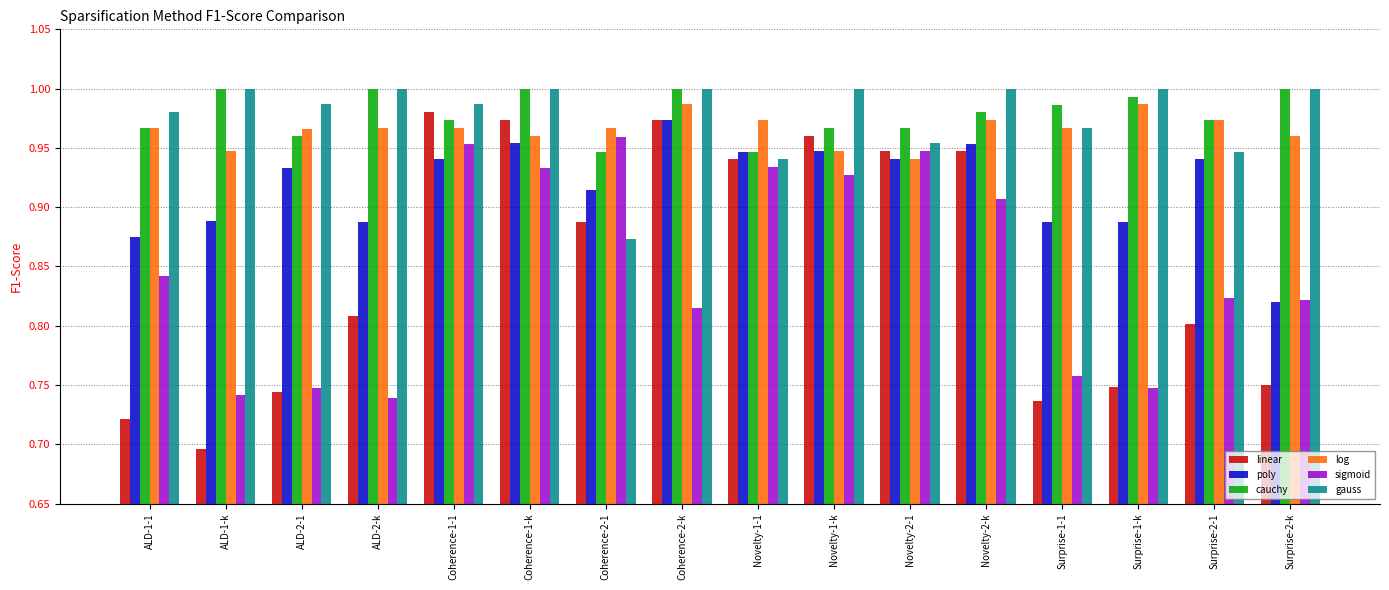

Which label corresponds to the smallest value in the chart?

ALD-1-k